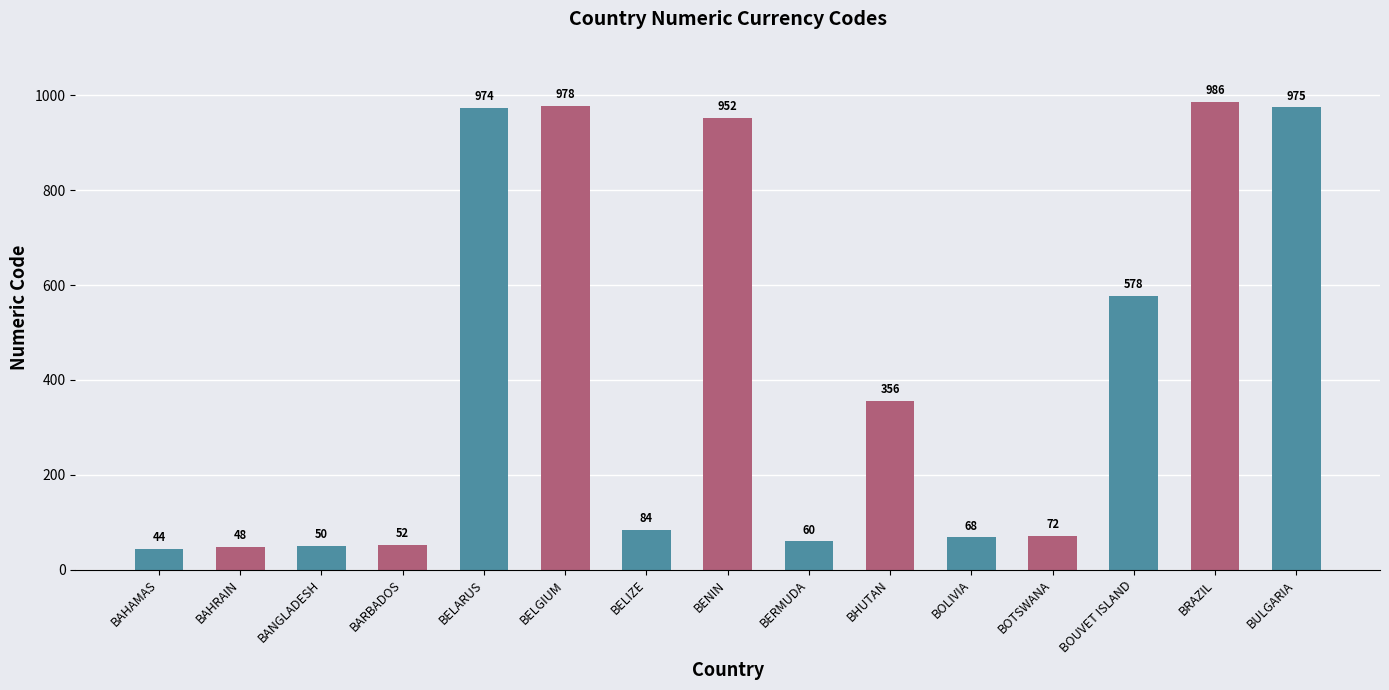

What is the difference between the values at BHUTAN and BOUVET ISLAND?

222